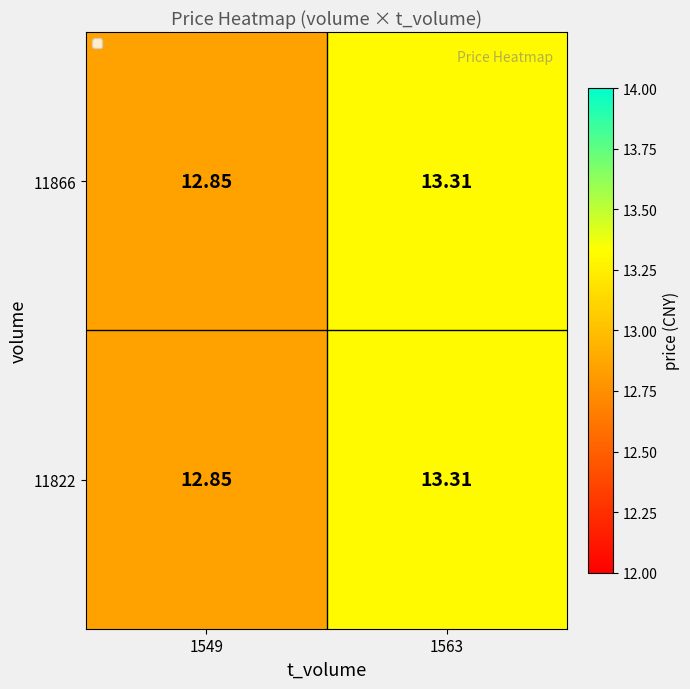

How many data points in 11822 are less than 13?

1